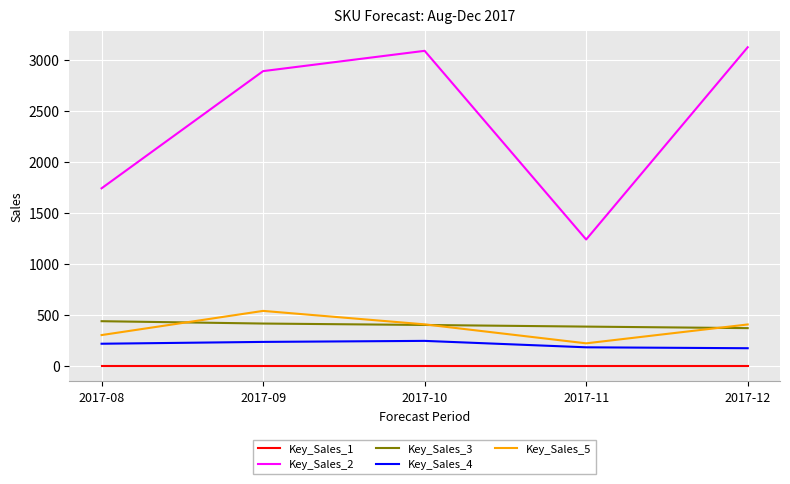

True or false: Key_Sales_5 and Key_Sales_2 cross at least once.

False